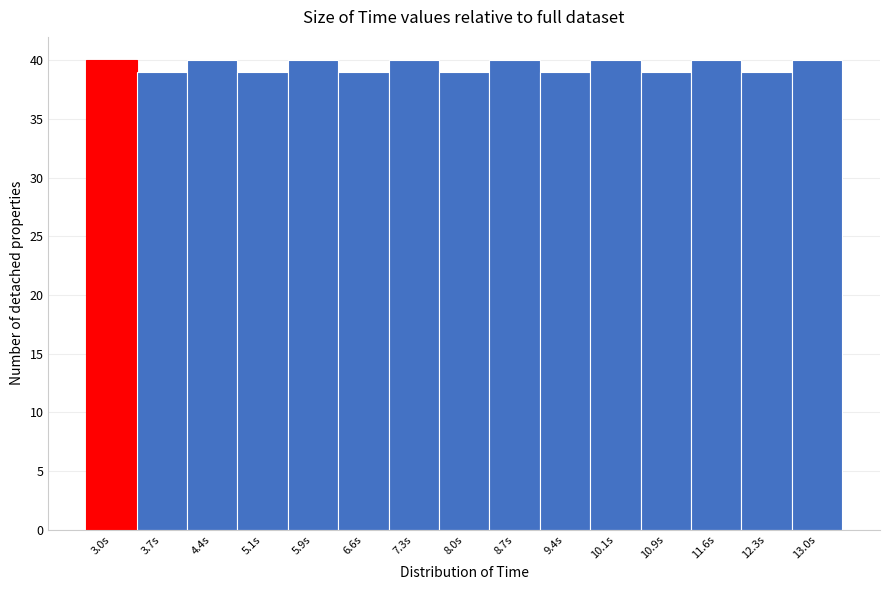

Reading left to right, list every bar in this chart as the range it spans on the x-axis followed by its height. Neither the bar edges nor the heights are printed on the chart, so give them approximately, as read against the axes.

2.6 to 3.4: 40
3.4 to 4.1: 39
4.1 to 4.8: 40
4.8 to 5.5: 39
5.5 to 6.2: 40
6.2 to 6.9: 39
6.9 to 7.6: 40
7.6 to 8.4: 39
8.4 to 9.1: 40
9.1 to 9.8: 39
9.8 to 10.5: 40
10.5 to 11.2: 39
11.2 to 11.9: 40
11.9 to 12.6: 39
12.6 to 13.4: 40